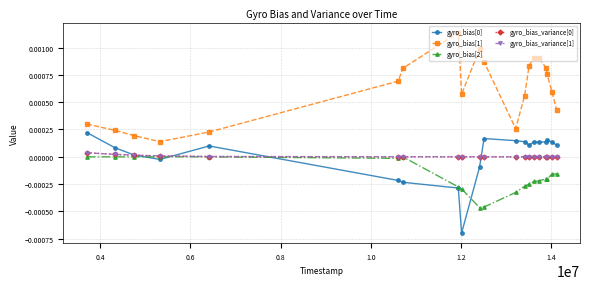

Which series has the widest spread of values?

gyro_bias[1]